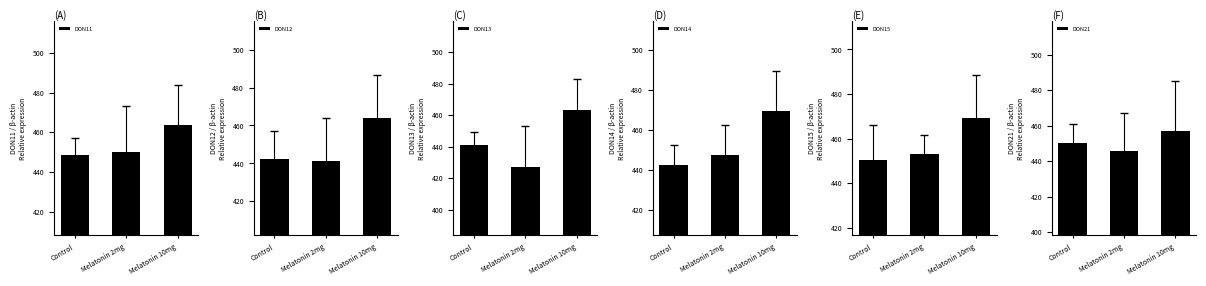

What is the label of the 1st bar from the right?

Melatonin 10mg